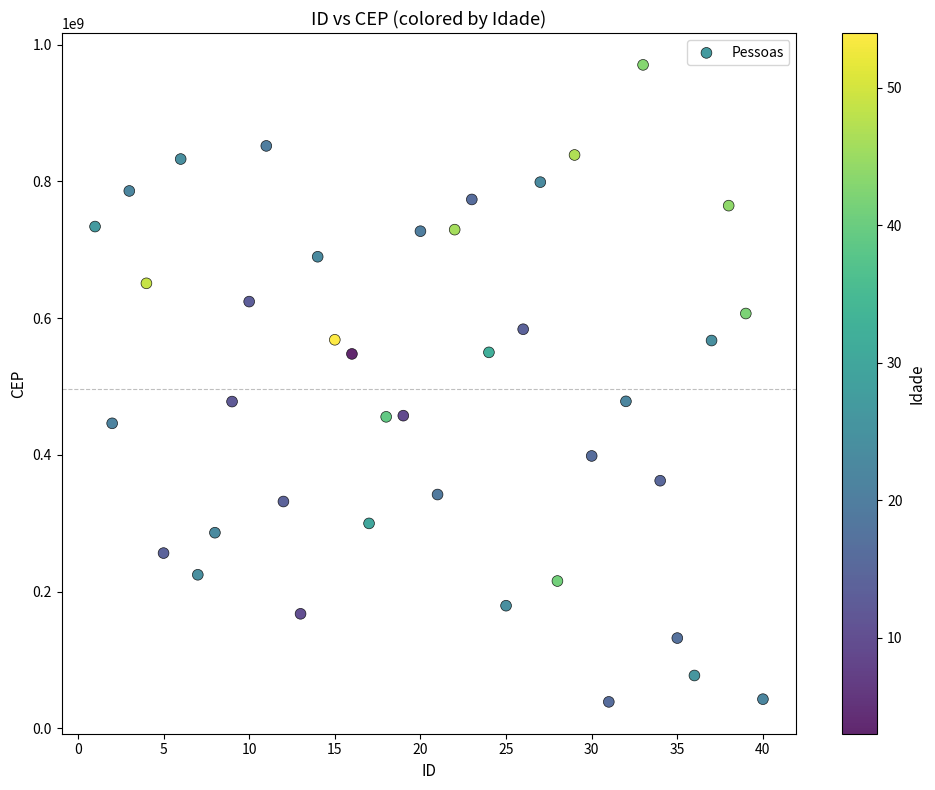

What is the range of Y values (max minus min)?

931927241